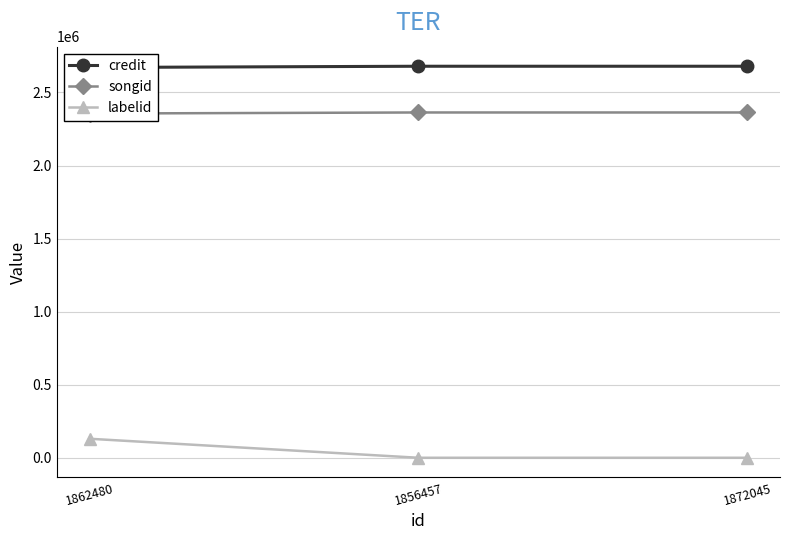

Reading left to right, transcribe all the data shown in this chart.

credit: 2671228	2679665	2679666
songid: 2355997	2363250	2363252
labelid: 130075	-1	-1